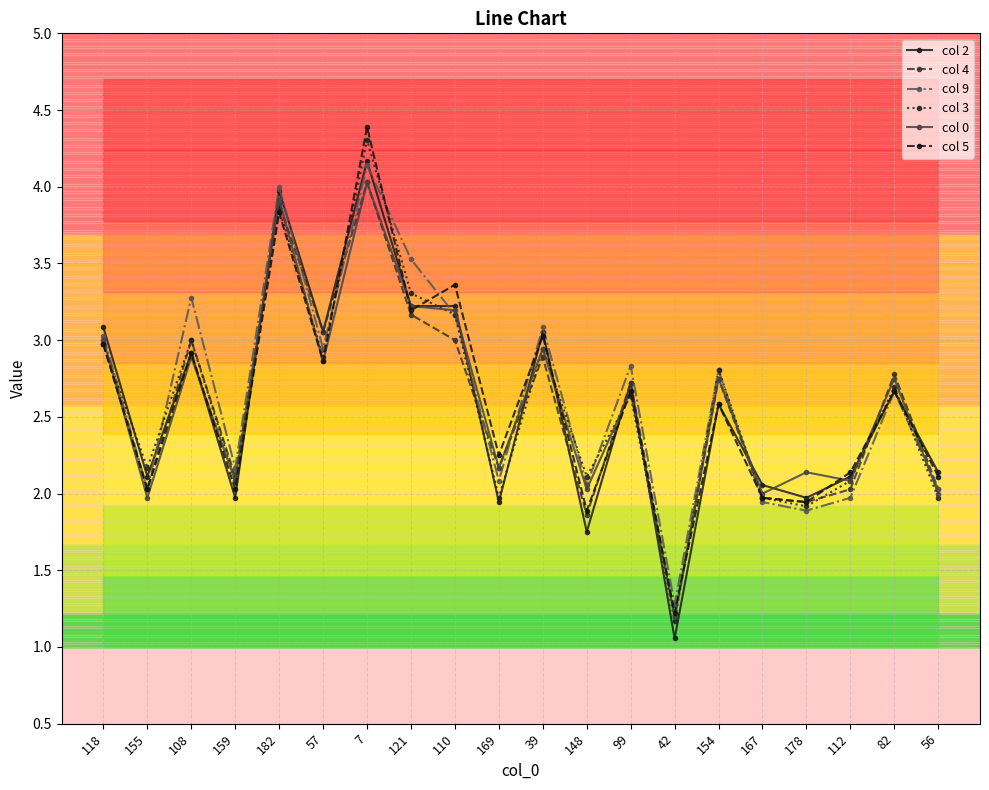

What is the sum of all col 2 values?

51.8